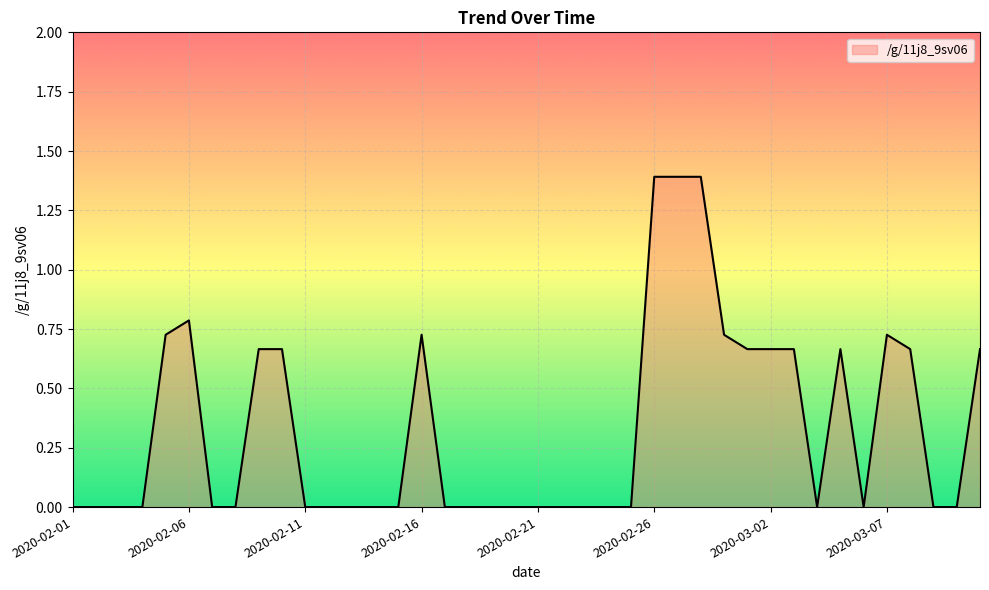

Does the chart display data point markers on the line(s)?

No